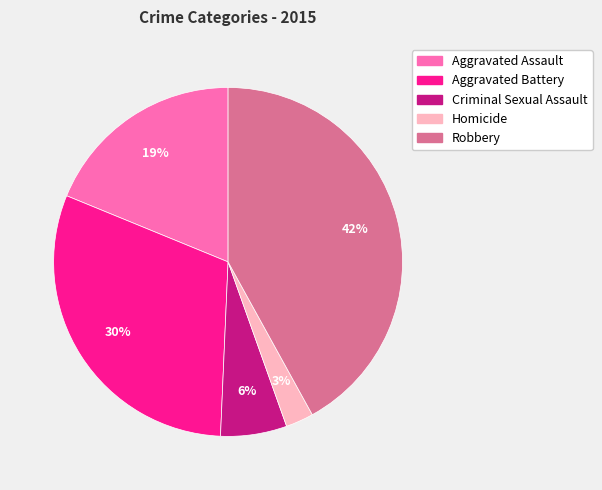

Count the number of slices in the pie.

5